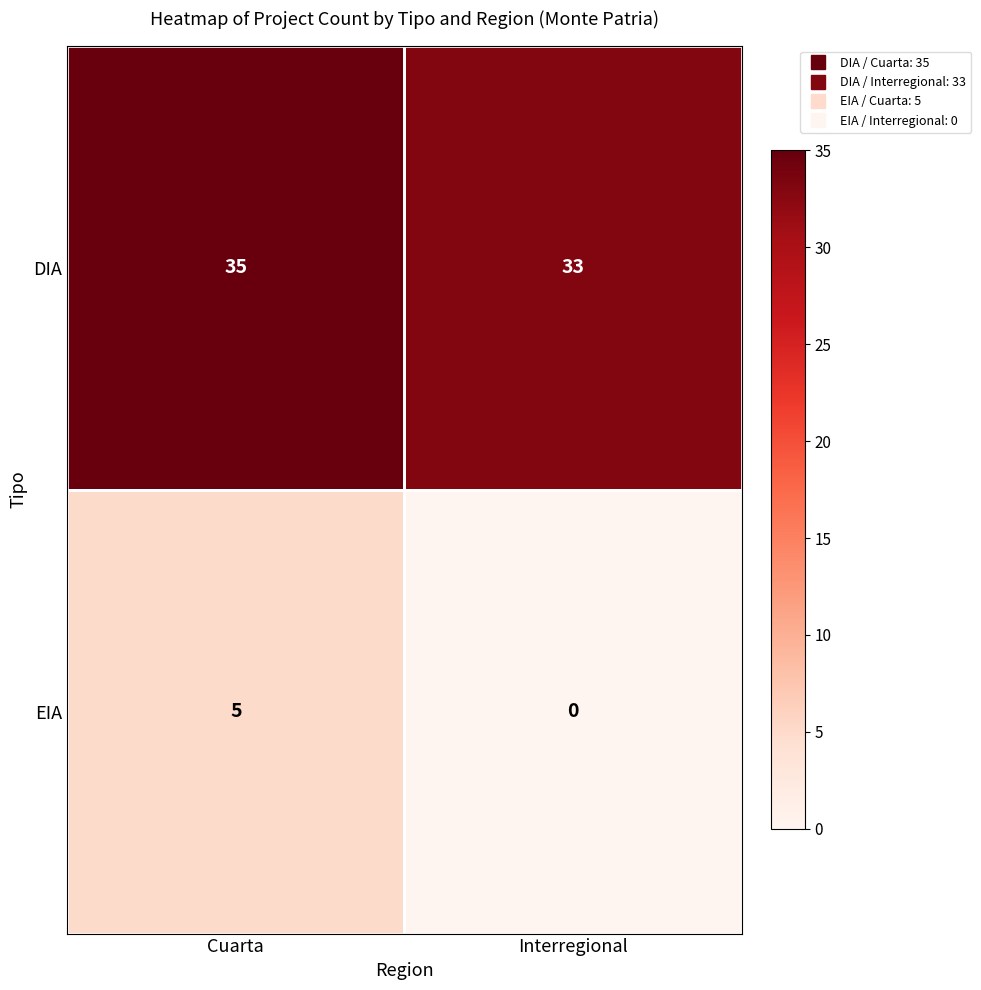

What is the sum of the EIA values at Cuarta and Interregional?

5